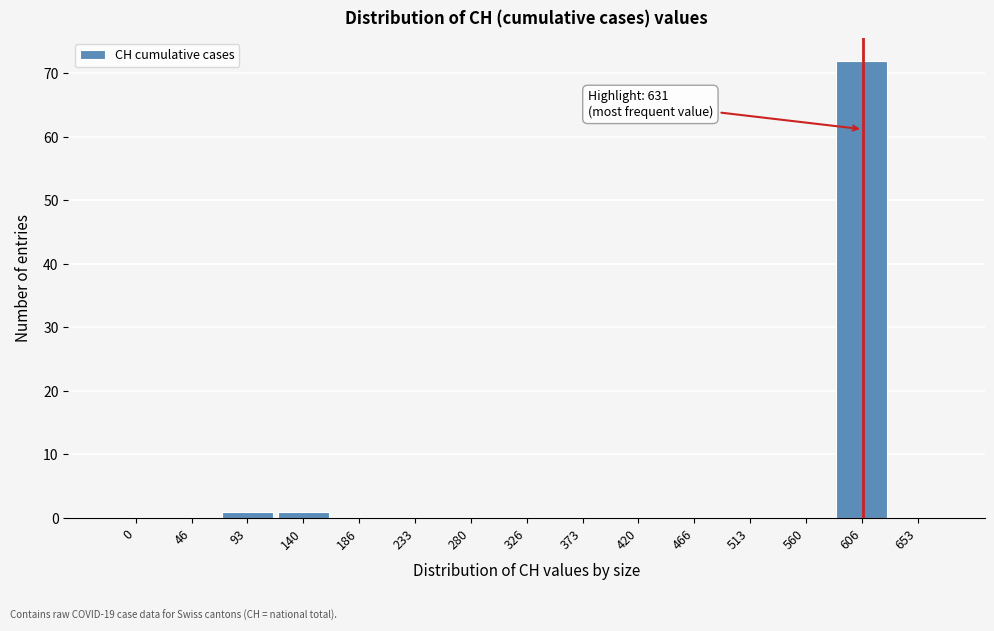

Reading left to right, what are all the values shown in this chart?

0=0	46=0	93=1	140=1	186=0	233=0	280=0	326=0	373=0	420=0	466=0	513=0	560=0	606=72	653=0